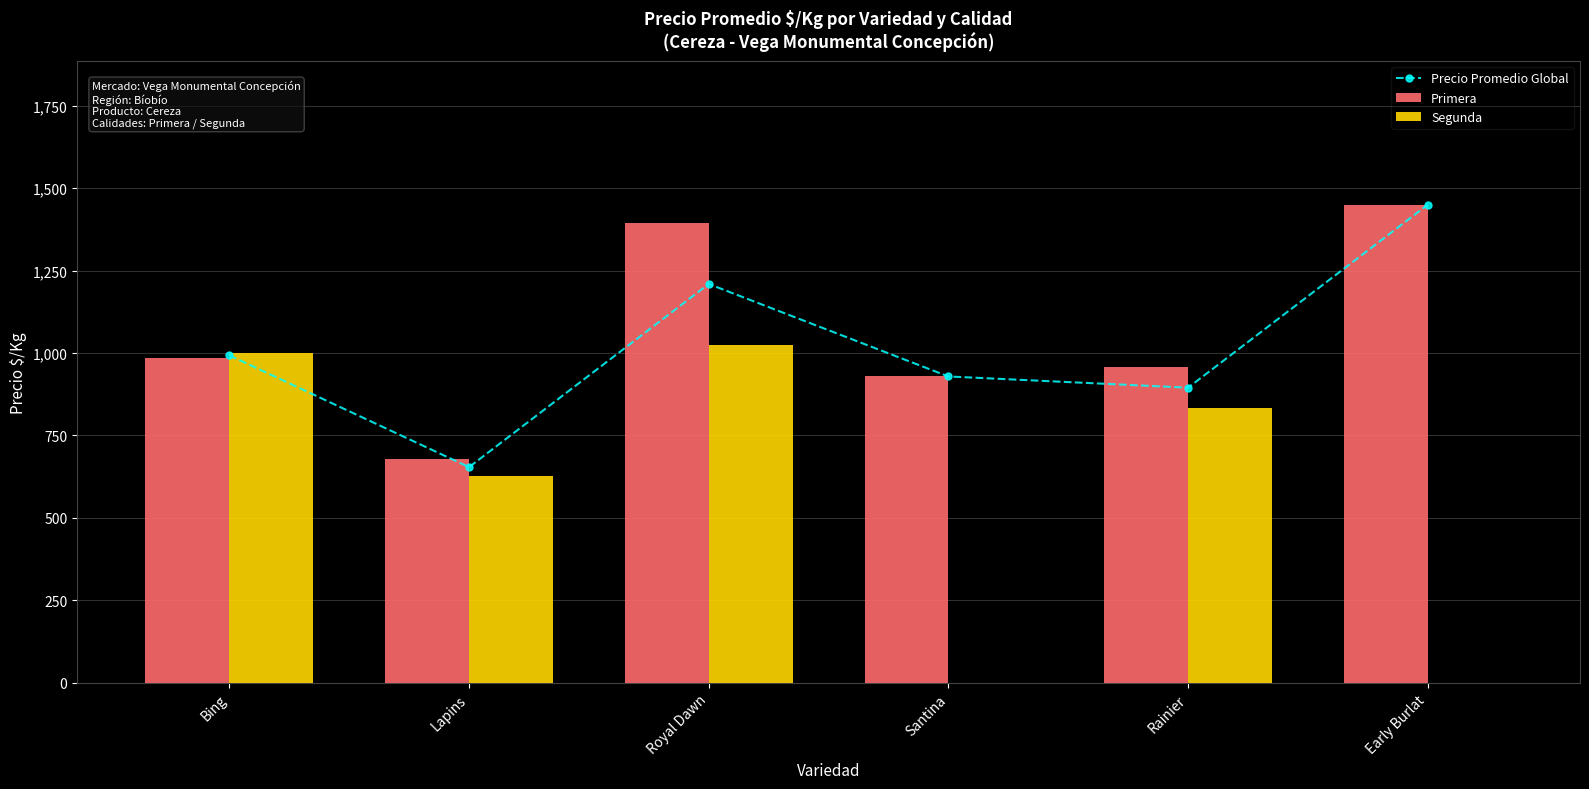

What is the total value across all series at Bing?

2979.0